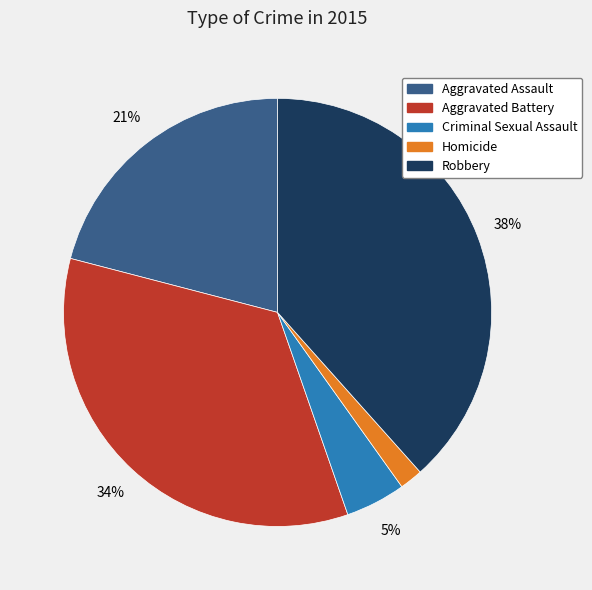

Do Aggravated Assault and Criminal Sexual Assault together represent more than half of the pie?

No